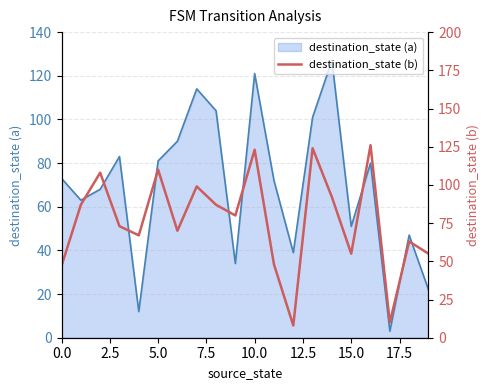

What is the value of the 11th point from the left?

123